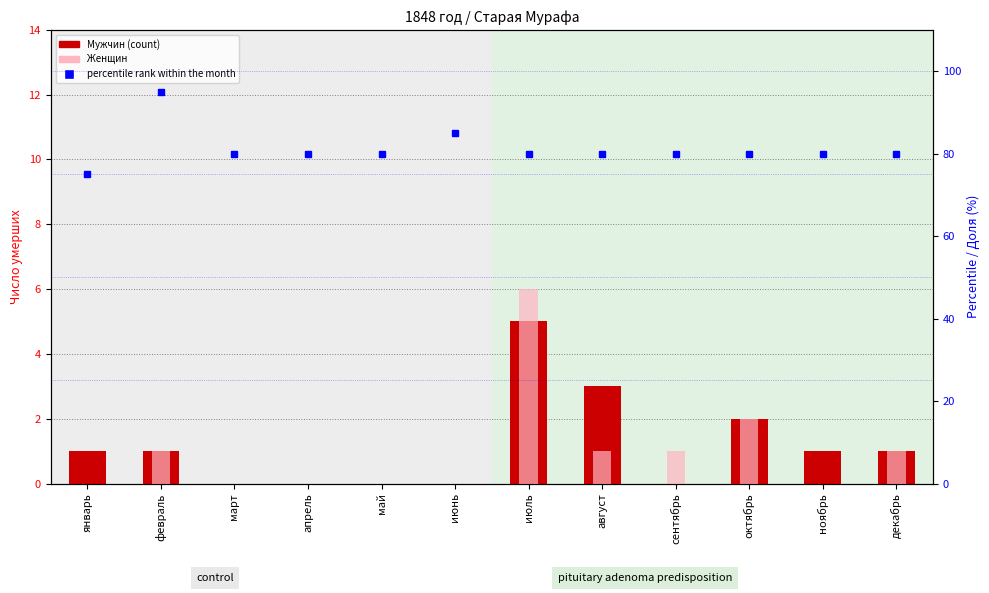

How many data points in Мужчин (count) are less than 1?

5